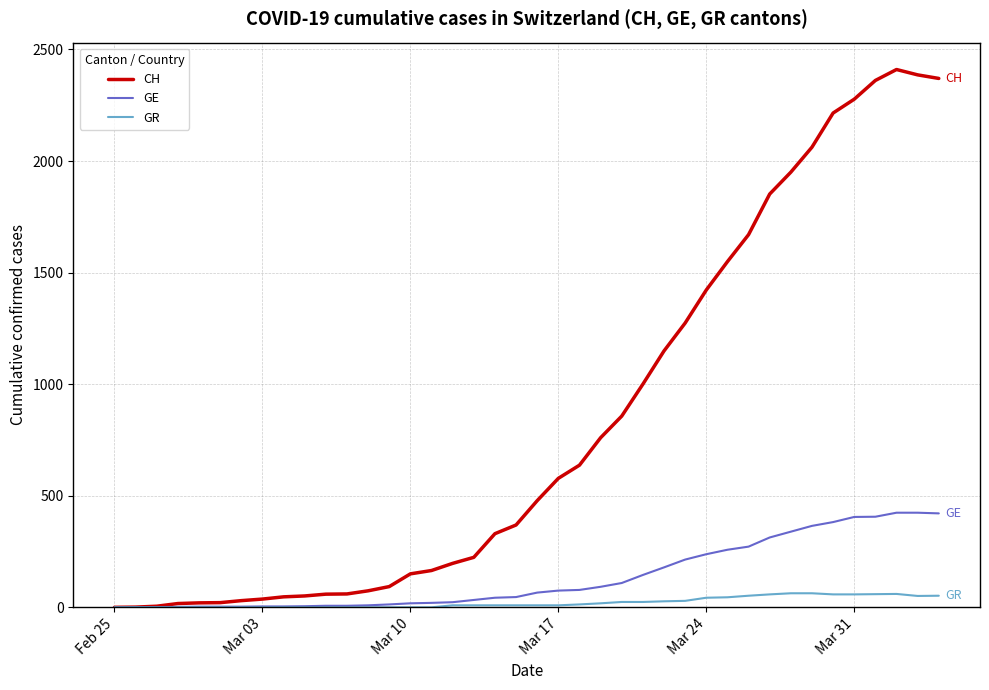

What is the sum of all GR values?

851